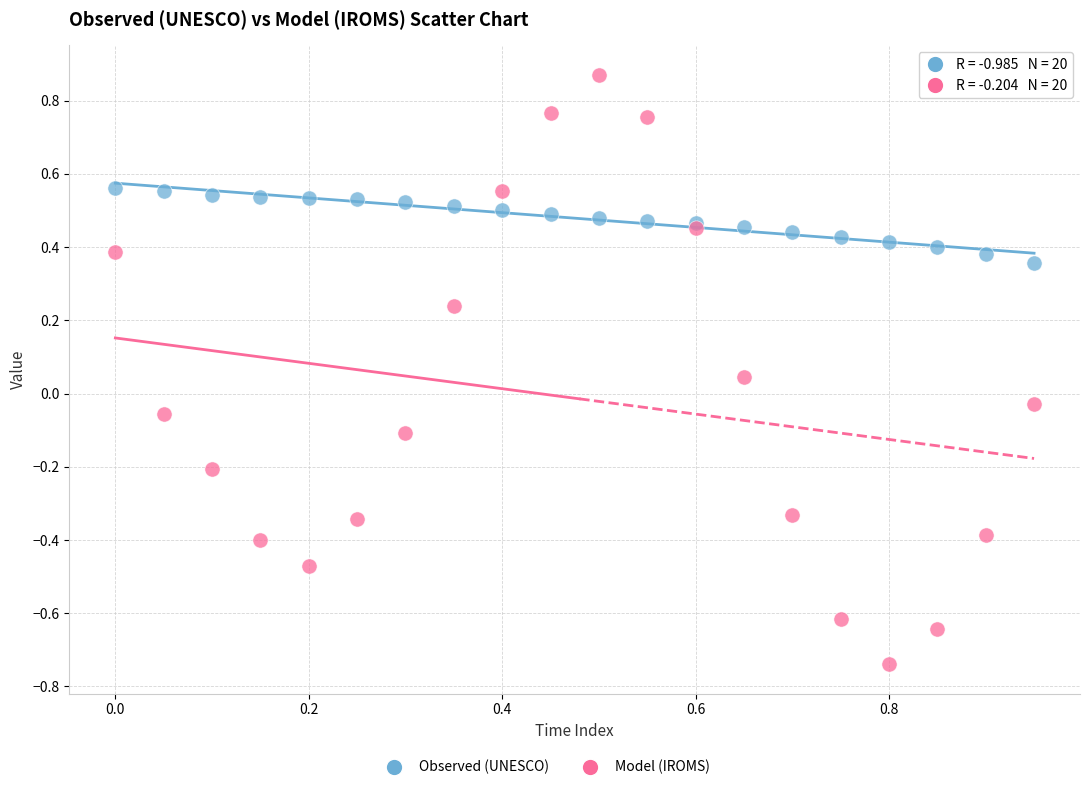

Which series contains the lowest Y value?

Model (IROMS)